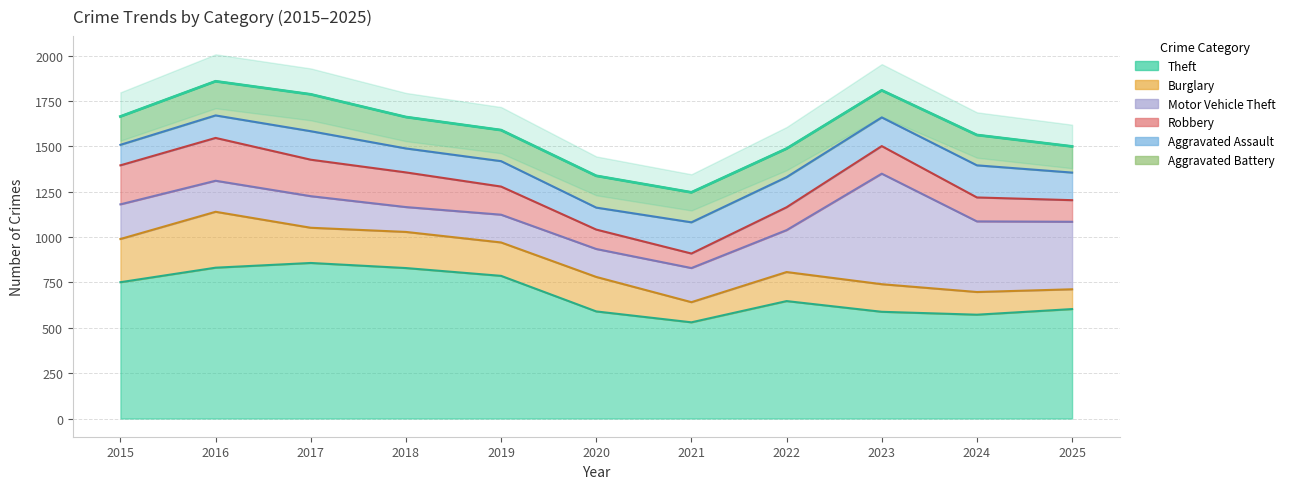

Read the Burglary value at 2020, to the nearest 5.

190